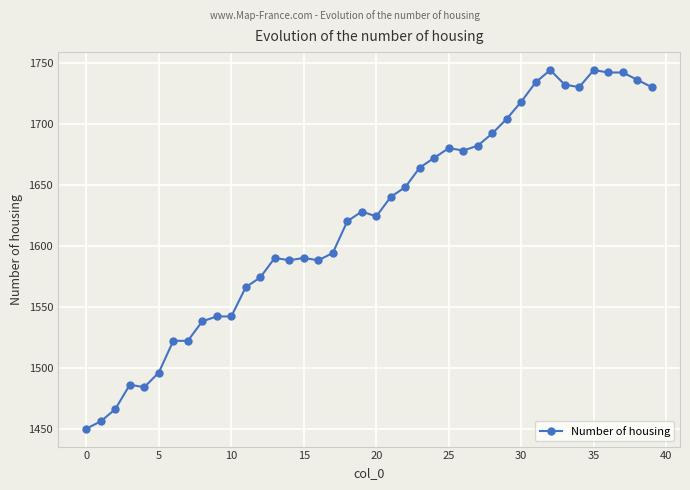

How many lines are shown in the chart?

1